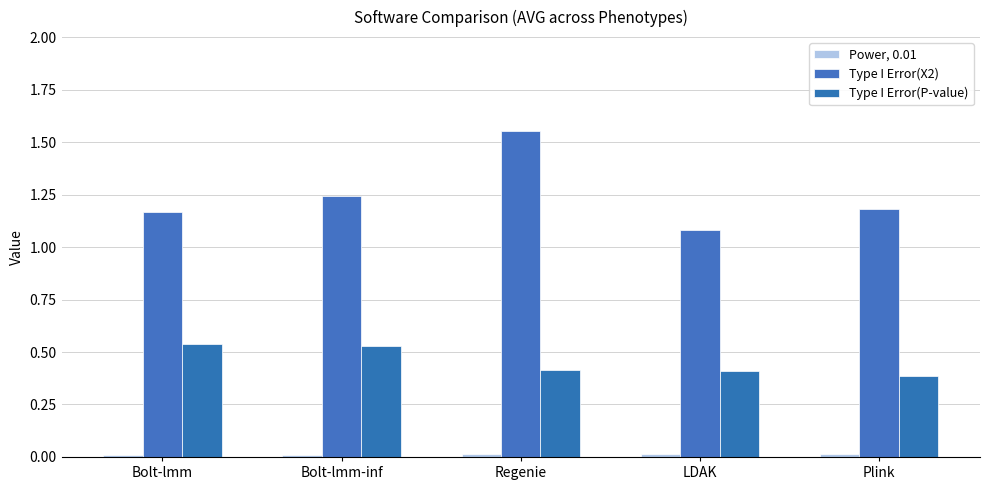

Reading right to left, transcribe all the data shown in this chart.

Power, 0.01: 0.0	0.0	0.0	0.0	0.0
Type I Error(X2): 1.2	1.1	1.6	1.2	1.2
Type I Error(P-value): 0.4	0.4	0.4	0.5	0.5